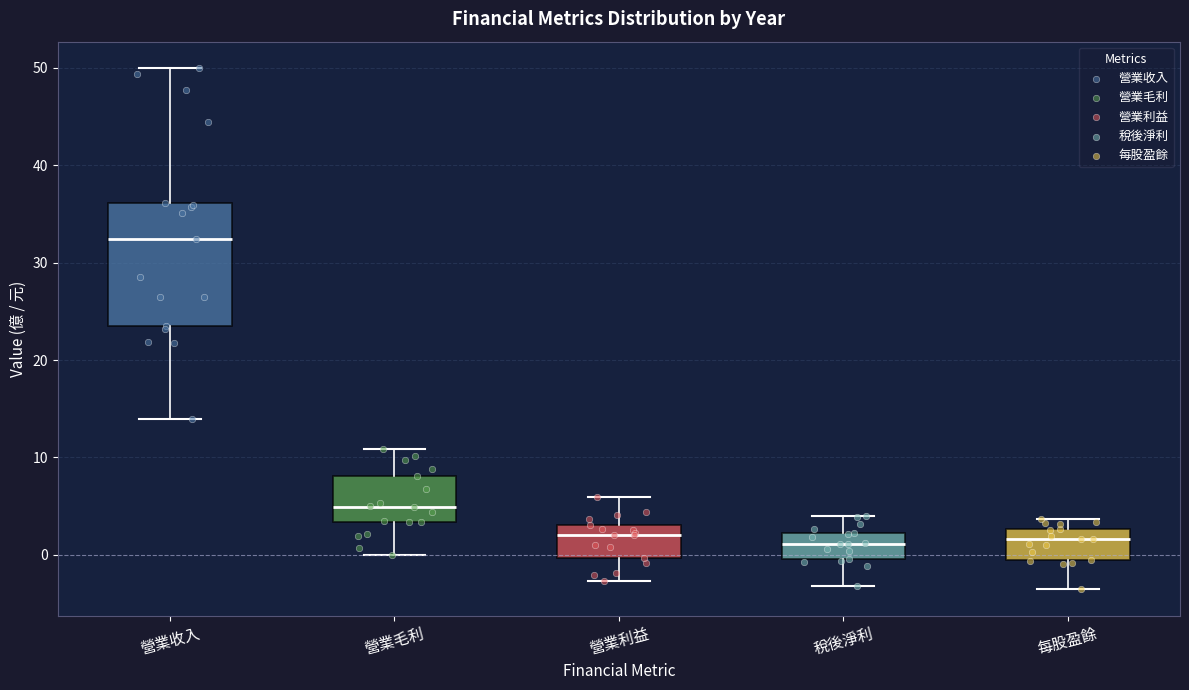

Which box is the tallest, from its lower edge to its upper edge?

營業收入